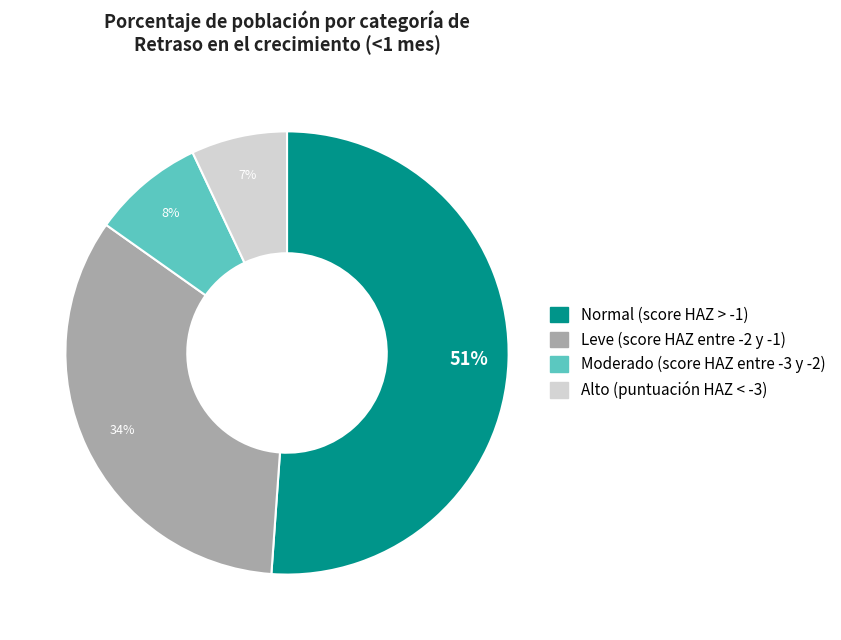

To the nearest percent, what portion does Moderado (score HAZ entre -3 y -2) represent?

8%